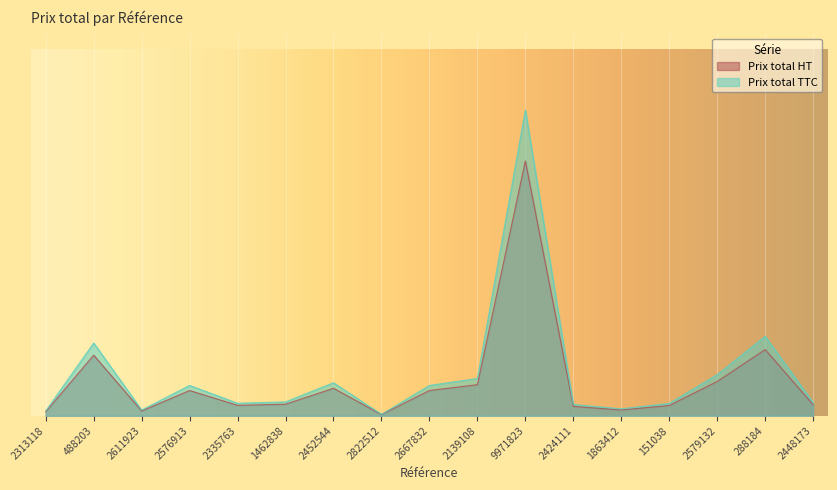

Count the number of categories in the chart.

17